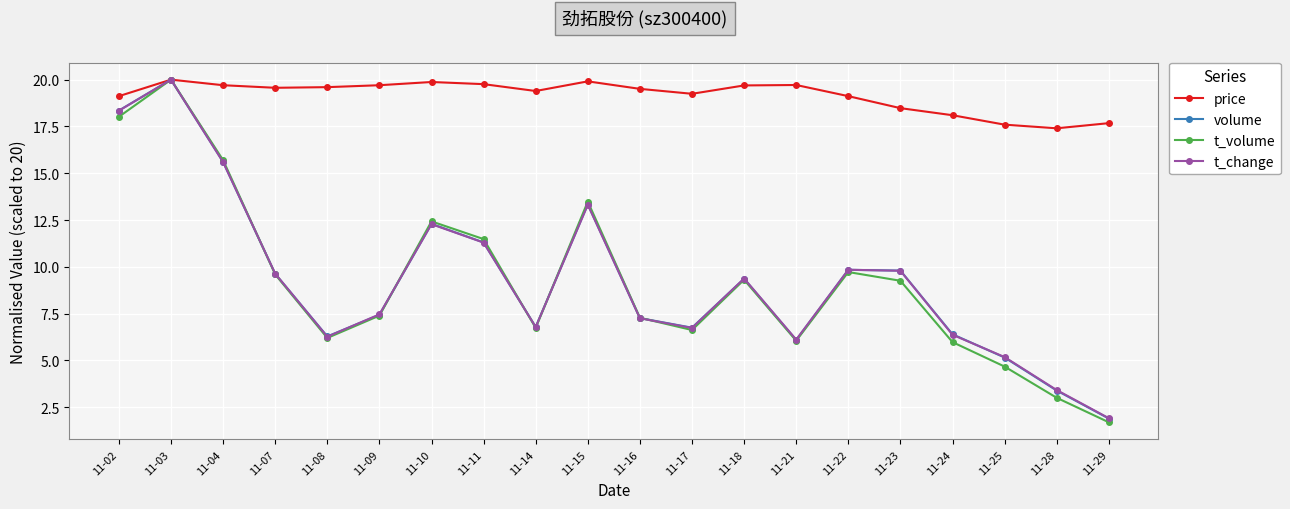

What is the total value across all series at 11-15?

60.1